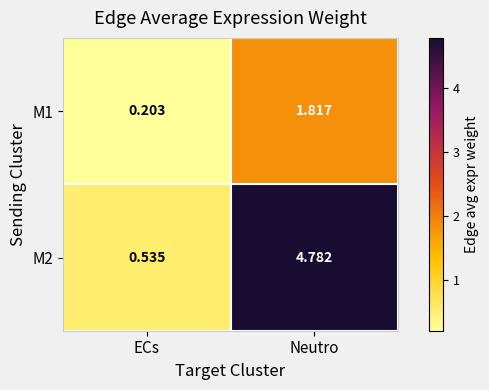

List the labels in order of M2 value, smallest first.

ECs, Neutro